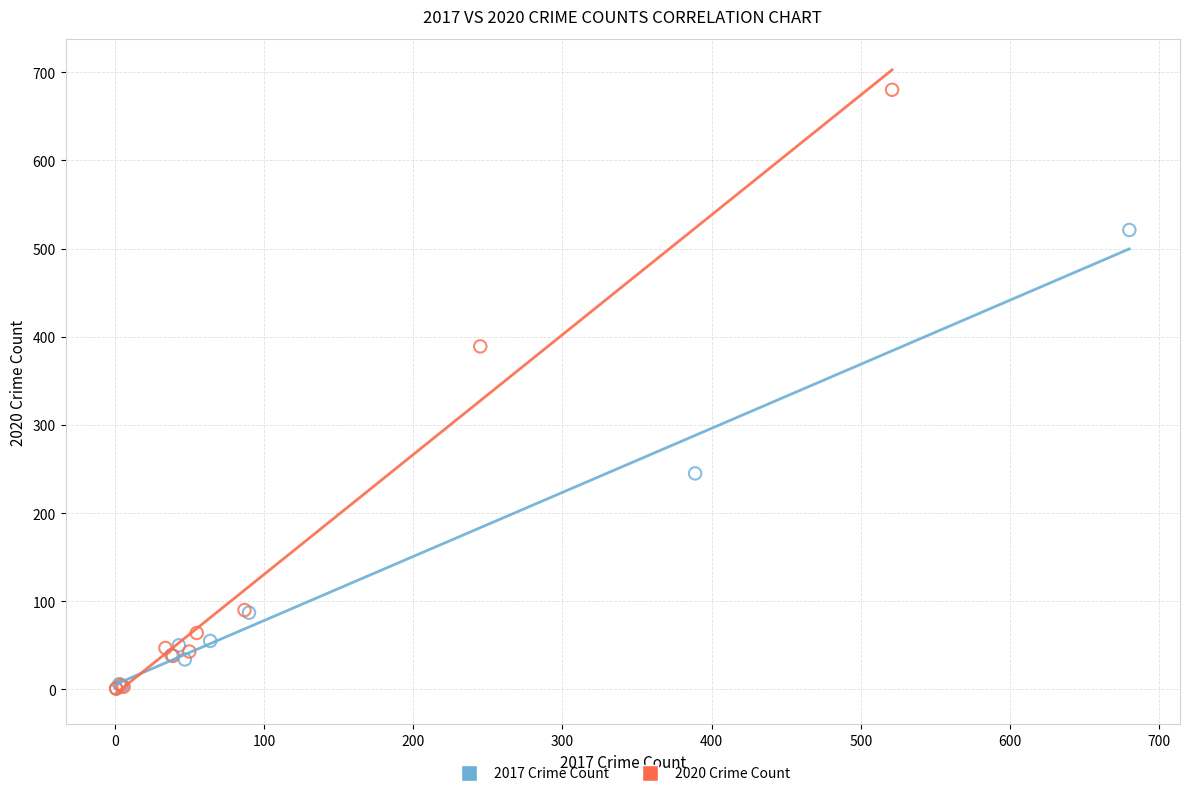

Which series reaches the maximum Y coordinate?

2020 Crime Count